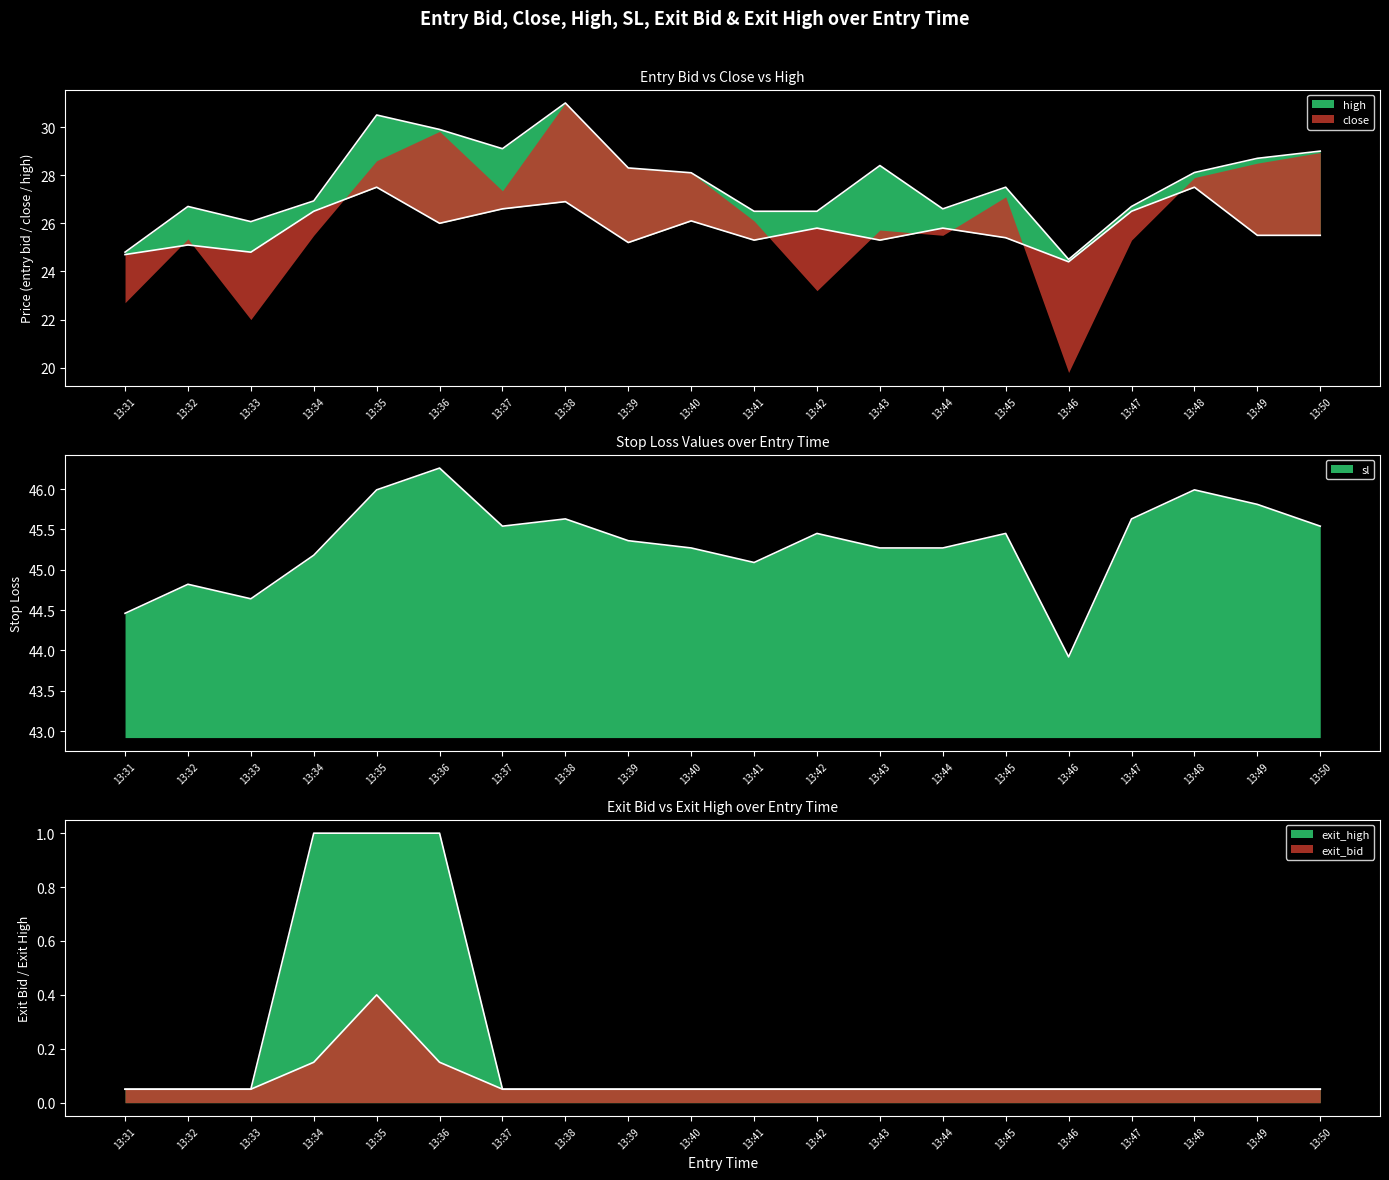

What is the value of the exit_high point at the 17th from the left?

0.1